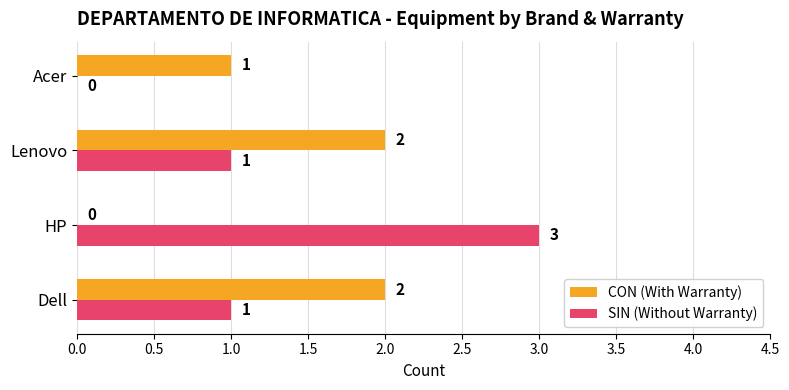

Is it true that CON (With Warranty) equals 3 at Lenovo?

False